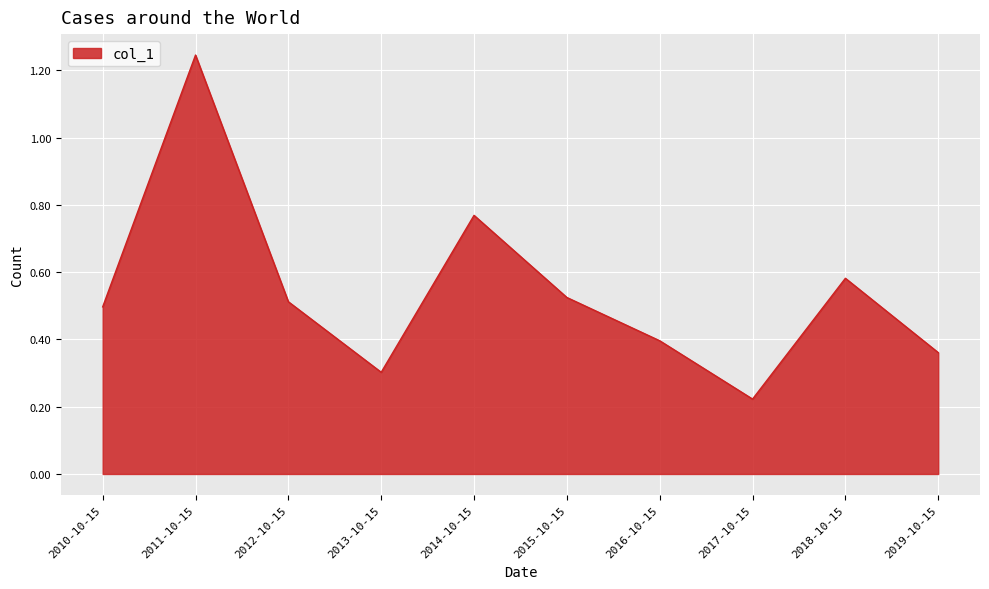

At which label is the value closest to 0?

2017-10-15